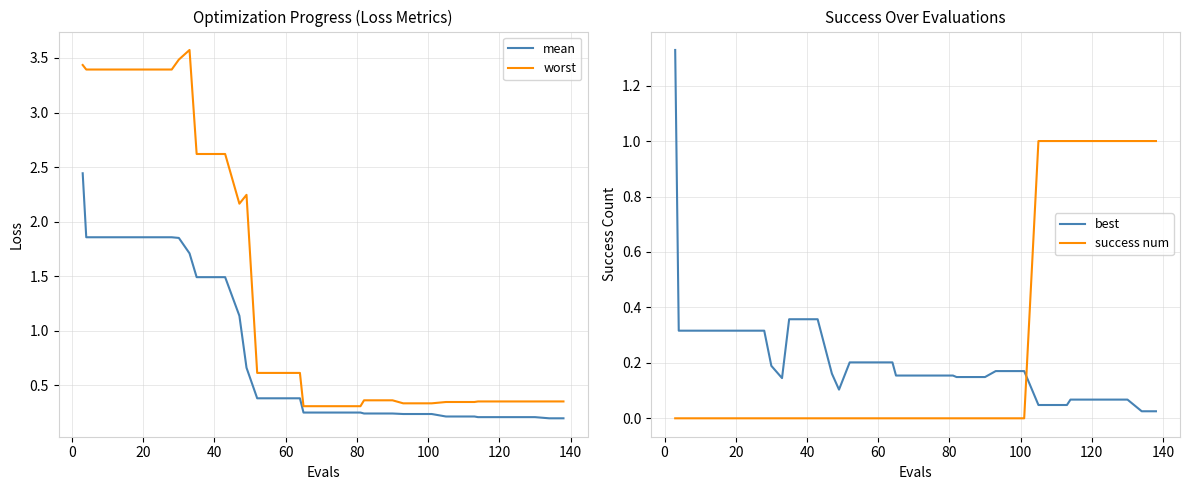

How many success num values are between 0 and 1?

40